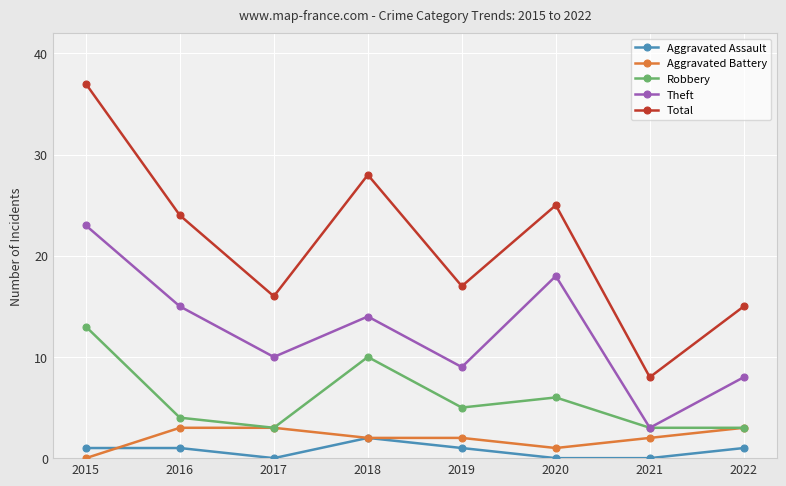

Read the Theft value at 2019, to the nearest 5.

10